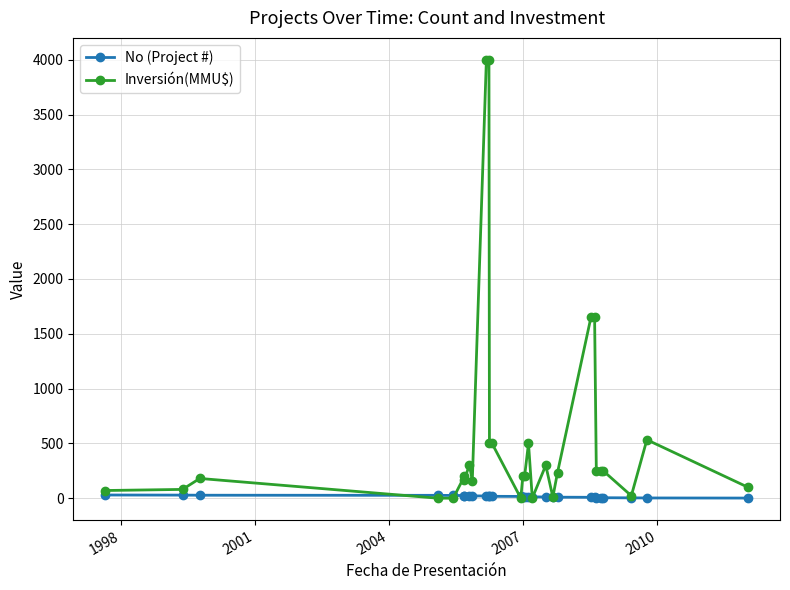

Is the value of Inversión(MMU$) at 25 greater than the value of No (Project #) at 10?

Yes